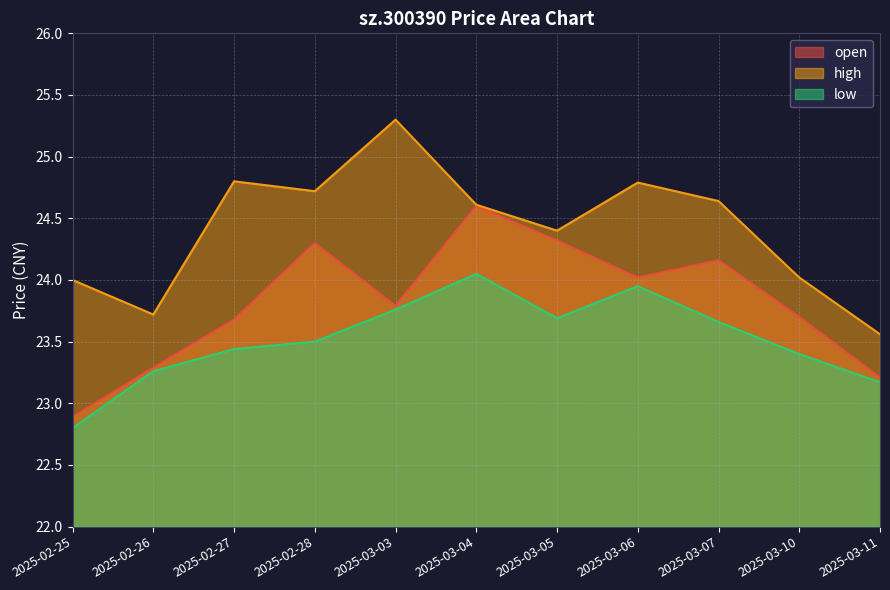

How many lines are shown in the chart?

3